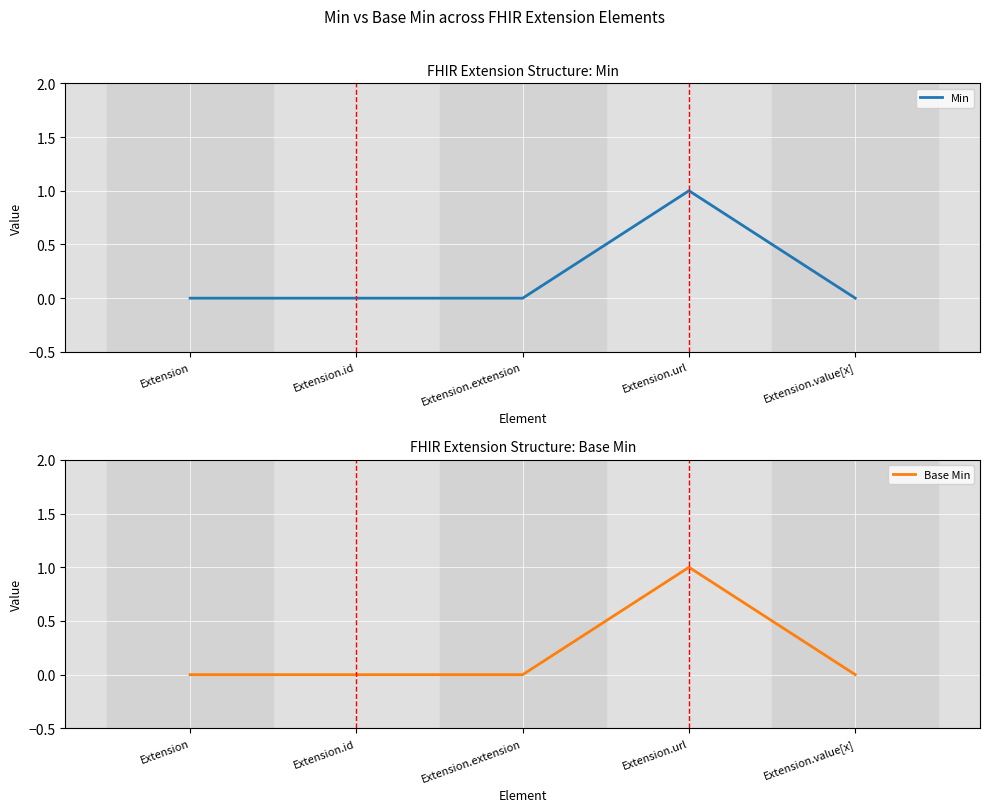

Which series has the largest total across all categories?

Min